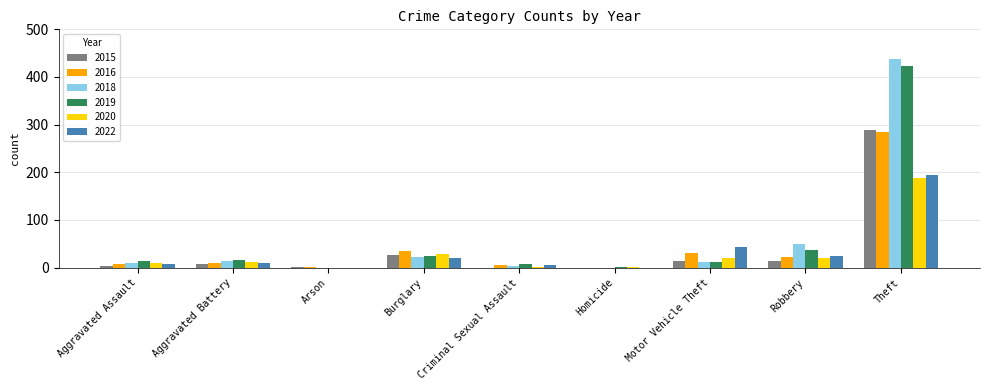

Which series changed the most between Burglary and Robbery?

2018